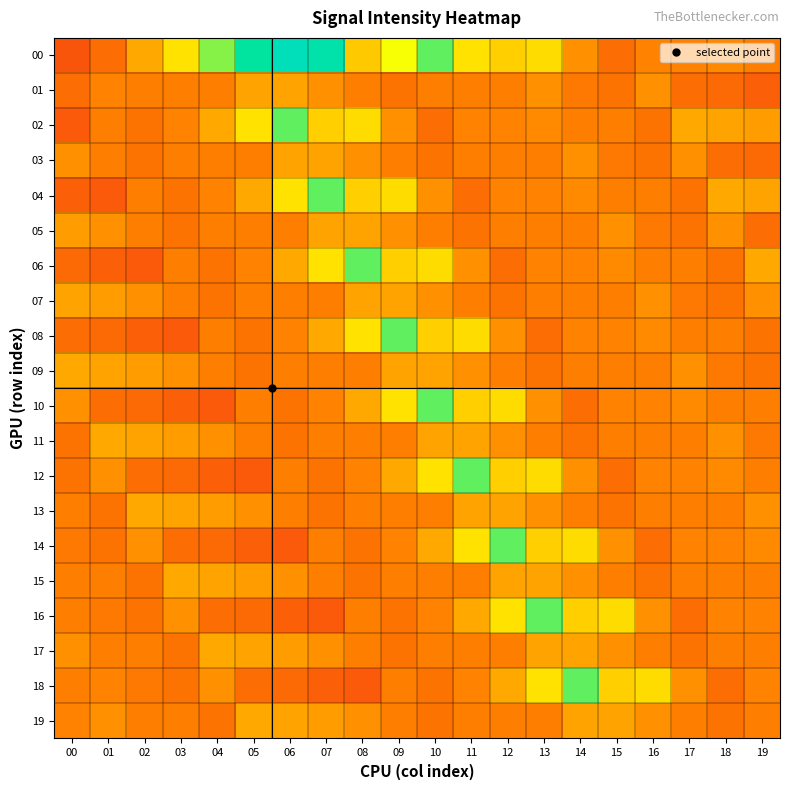

Reading left to right, list all the values displayed in this chart.

00: 00=90	01=95	02=105	03=114	04=128	05=141	06=149	07=144	08=110	09=119	10=131	11=114	12=111	13=113	14=101	15=95	16=99	17=99	18=100	19=98
01: 00=95	01=99	02=98	03=98	04=98	05=104	06=104	07=101	08=98	09=96	10=98	11=98	12=98	13=101	14=97	15=96	16=101	17=95	18=94	19=92
02: 00=91	01=98	02=96	03=99	04=105	05=114	06=131	07=111	08=113	09=101	10=95	11=99	12=99	13=100	14=98	15=98	16=96	17=105	18=104	19=103
03: 00=101	01=98	02=96	03=98	04=98	05=98	06=104	07=104	08=101	09=98	10=96	11=98	12=98	13=98	14=101	15=97	16=96	17=101	18=95	19=94
04: 00=92	01=91	02=98	03=96	04=99	05=105	06=114	07=131	08=111	09=113	10=101	11=95	12=99	13=99	14=100	15=98	16=98	17=96	18=105	19=104
05: 00=103	01=101	02=98	03=96	04=98	05=98	06=98	07=104	08=104	09=101	10=98	11=96	12=98	13=98	14=98	15=101	16=97	17=96	18=101	19=95
06: 00=94	01=92	02=91	03=98	04=96	05=99	06=105	07=114	08=131	09=111	10=113	11=101	12=95	13=99	14=99	15=100	16=98	17=98	18=96	19=105
07: 00=104	01=103	02=101	03=98	04=96	05=98	06=98	07=98	08=104	09=104	10=101	11=98	12=96	13=98	14=98	15=98	16=101	17=97	18=96	19=101
08: 00=95	01=94	02=92	03=91	04=98	05=96	06=99	07=105	08=114	09=131	10=111	11=113	12=101	13=95	14=99	15=99	16=100	17=98	18=98	19=96
09: 00=105	01=104	02=103	03=101	04=98	05=96	06=98	07=98	08=98	09=104	10=104	11=101	12=98	13=96	14=98	15=98	16=98	17=101	18=97	19=96
10: 00=101	01=95	02=94	03=92	04=91	05=98	06=96	07=99	08=105	09=114	10=131	11=111	12=113	13=101	14=95	15=99	16=99	17=100	18=98	19=98
11: 00=96	01=105	02=104	03=103	04=101	05=98	06=96	07=98	08=98	09=98	10=104	11=104	12=101	13=98	14=96	15=98	16=98	17=98	18=101	19=97
12: 00=96	01=101	02=95	03=94	04=92	05=91	06=98	07=96	08=99	09=105	10=114	11=131	12=111	13=113	14=101	15=95	16=99	17=99	18=100	19=98
13: 00=98	01=96	02=105	03=104	04=103	05=101	06=98	07=96	08=98	09=98	10=98	11=104	12=104	13=101	14=98	15=96	16=98	17=98	18=98	19=101
14: 00=97	01=96	02=101	03=95	04=94	05=92	06=91	07=98	08=96	09=99	10=105	11=114	12=131	13=111	14=113	15=101	16=95	17=99	18=99	19=100
15: 00=98	01=98	02=96	03=105	04=104	05=103	06=101	07=98	08=96	09=98	10=98	11=98	12=104	13=104	14=101	15=98	16=96	17=98	18=98	19=98
16: 00=98	01=97	02=96	03=101	04=95	05=94	06=92	07=91	08=98	09=96	10=99	11=105	12=114	13=131	14=111	15=113	16=101	17=95	18=99	19=99
17: 00=101	01=98	02=98	03=96	04=105	05=104	06=103	07=101	08=98	09=96	10=98	11=98	12=98	13=104	14=104	15=101	16=98	17=96	18=98	19=98
18: 00=98	01=99	02=97	03=96	04=101	05=95	06=94	07=92	08=91	09=98	10=96	11=99	12=105	13=114	14=131	15=111	16=113	17=101	18=95	19=99
19: 00=99	01=101	02=98	03=98	04=96	05=105	06=104	07=103	08=101	09=98	10=96	11=98	12=98	13=98	14=104	15=104	16=101	17=98	18=96	19=98